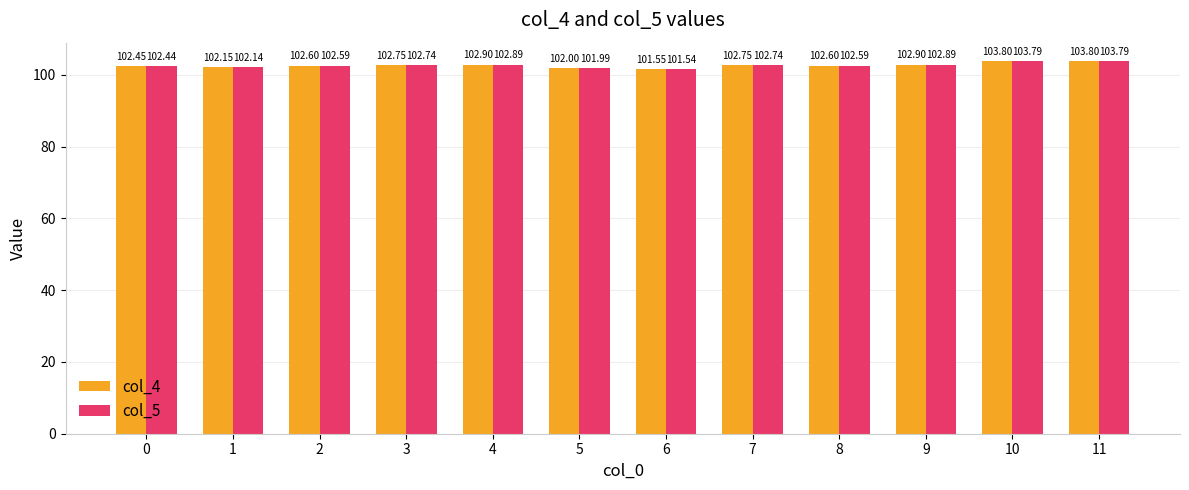

The col_5 series shows 103.8 at 10. True or false?

True